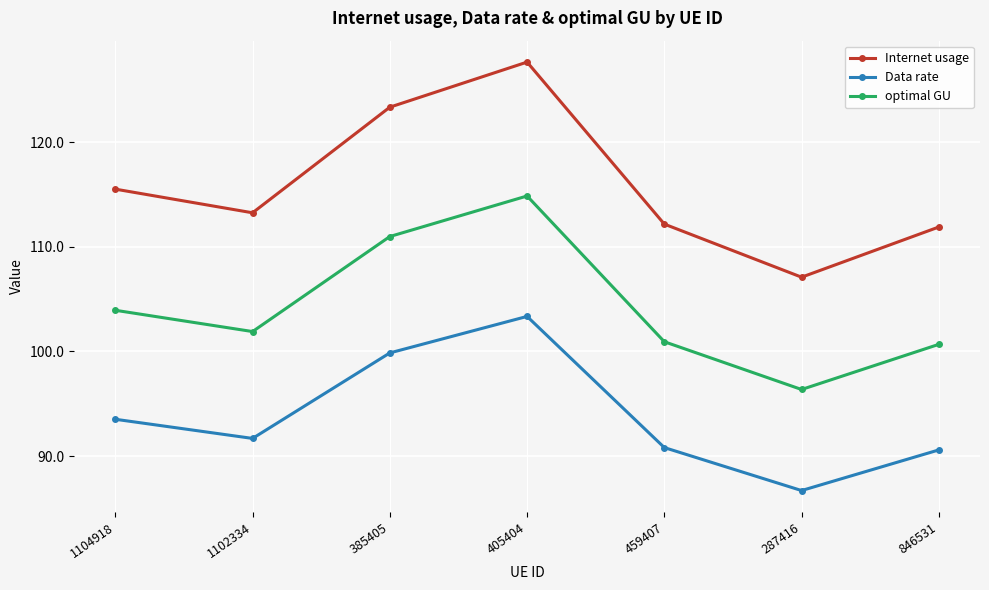

What is the average value of the Data rate series?

93.8